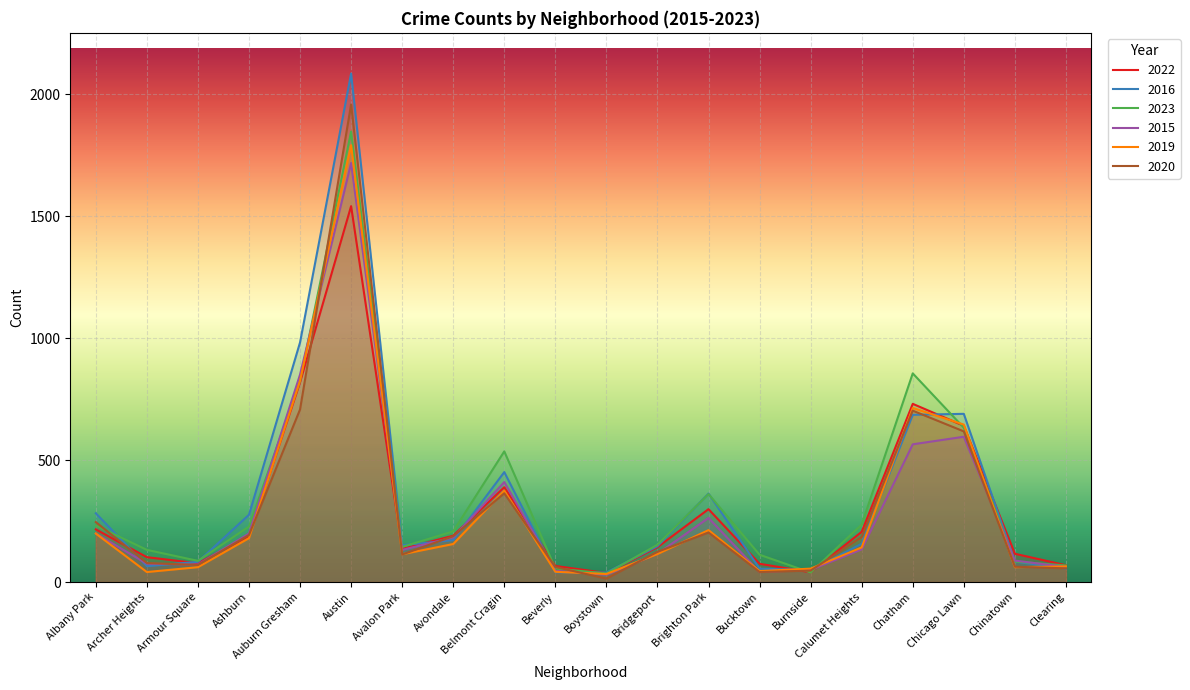

The 2015 series shows 202 at Calumet Heights. True or false?

False